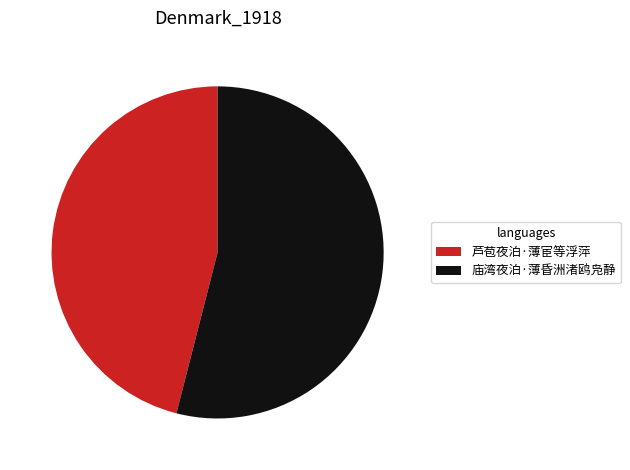

Rank the categories by value from highest to lowest.

庙湾夜泊·薄昏洲渚鸥凫静, 芦苞夜泊·薄宦等浮萍